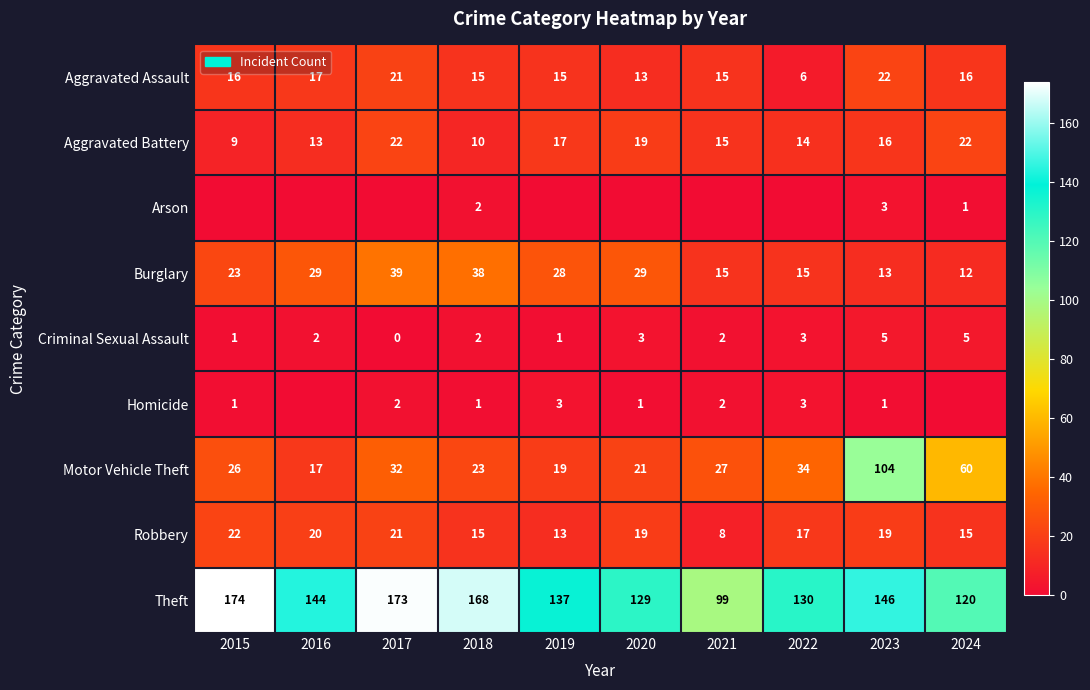

What is the difference between the highest and lowest values at 2023?

145